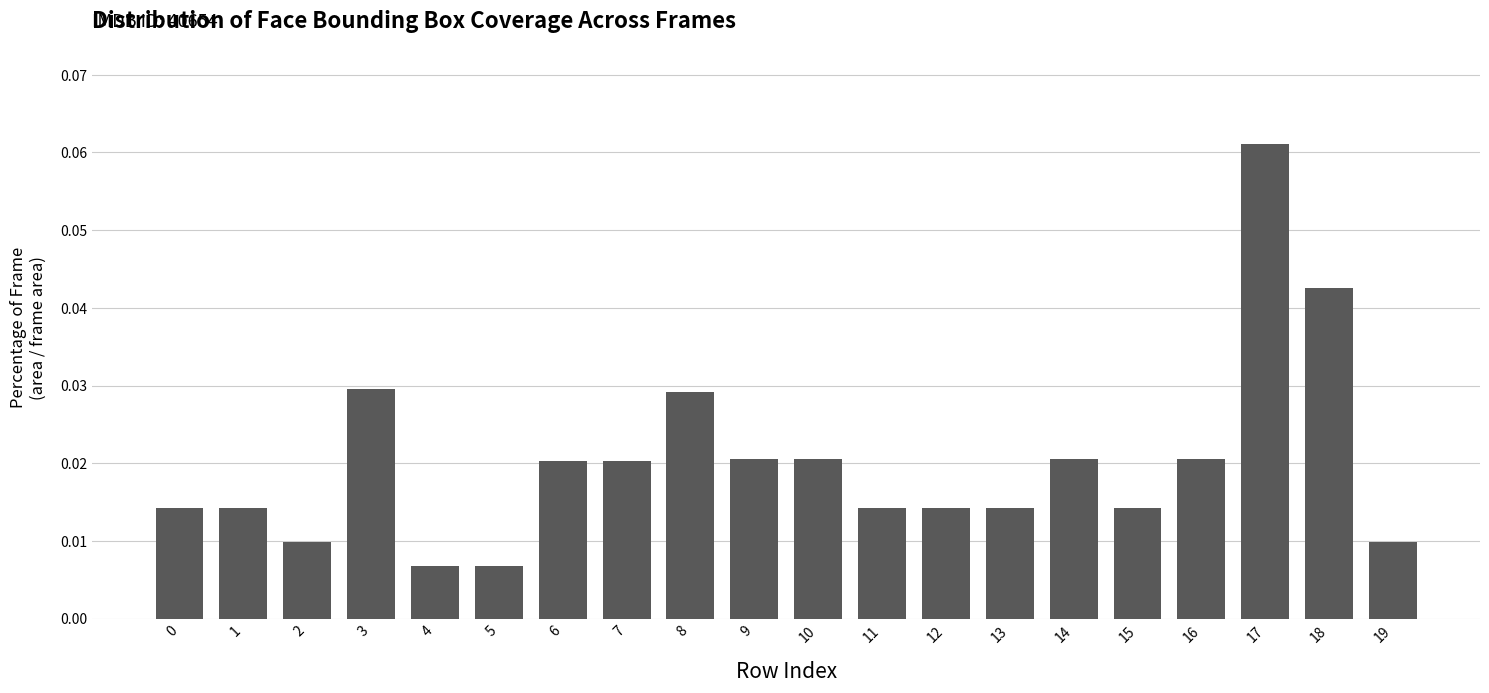

Are the bars grouped side by side (vs. stacked)?

No